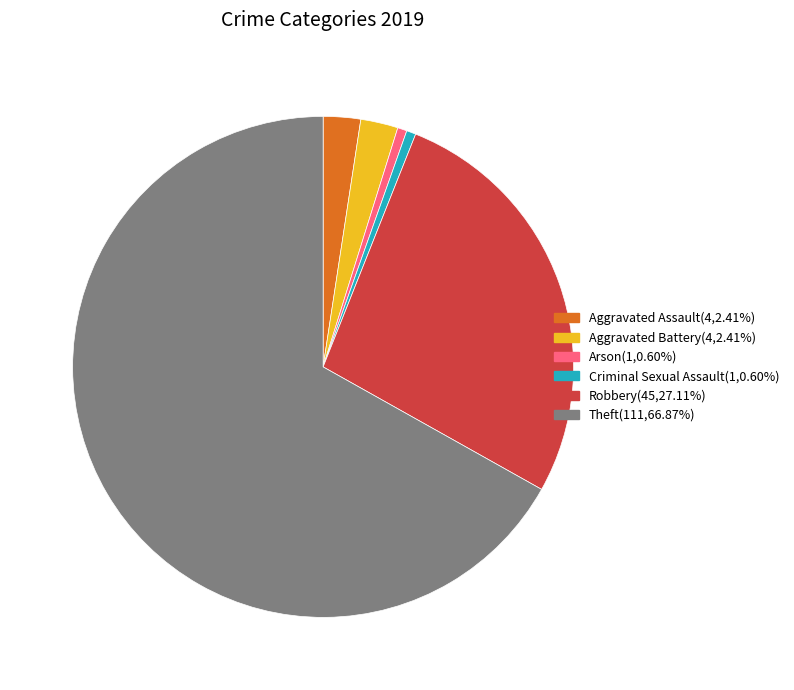

Count the number of slices in the pie.

6